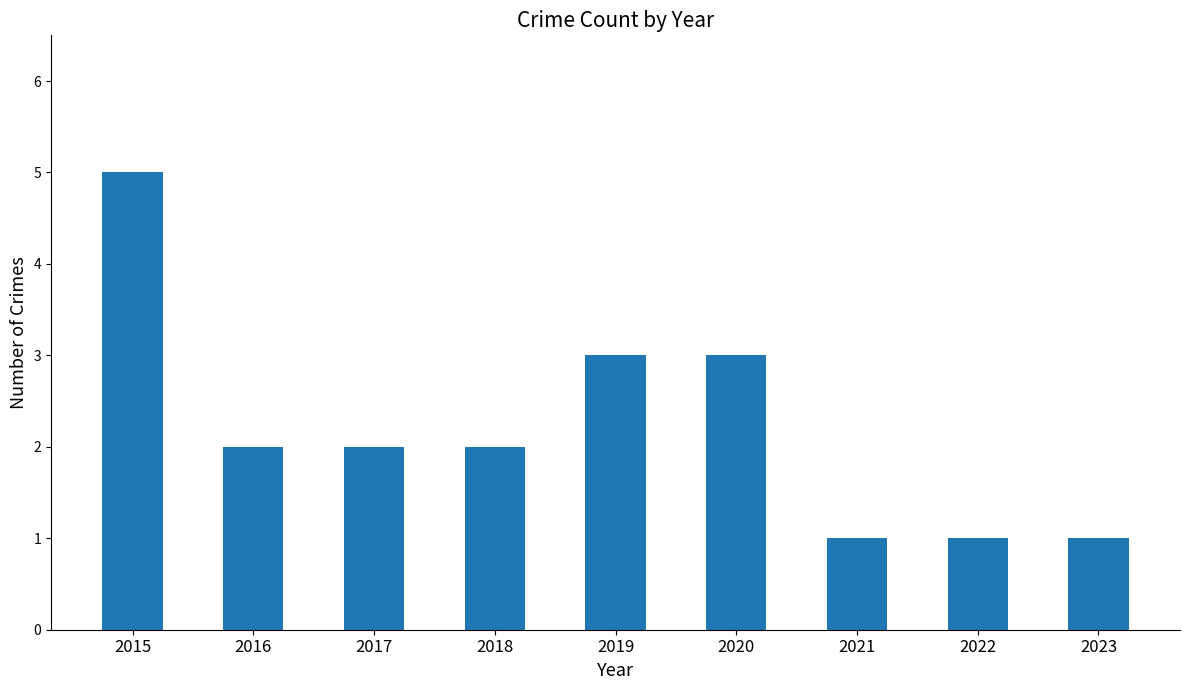

At which label does the data first exceed 2?

2015